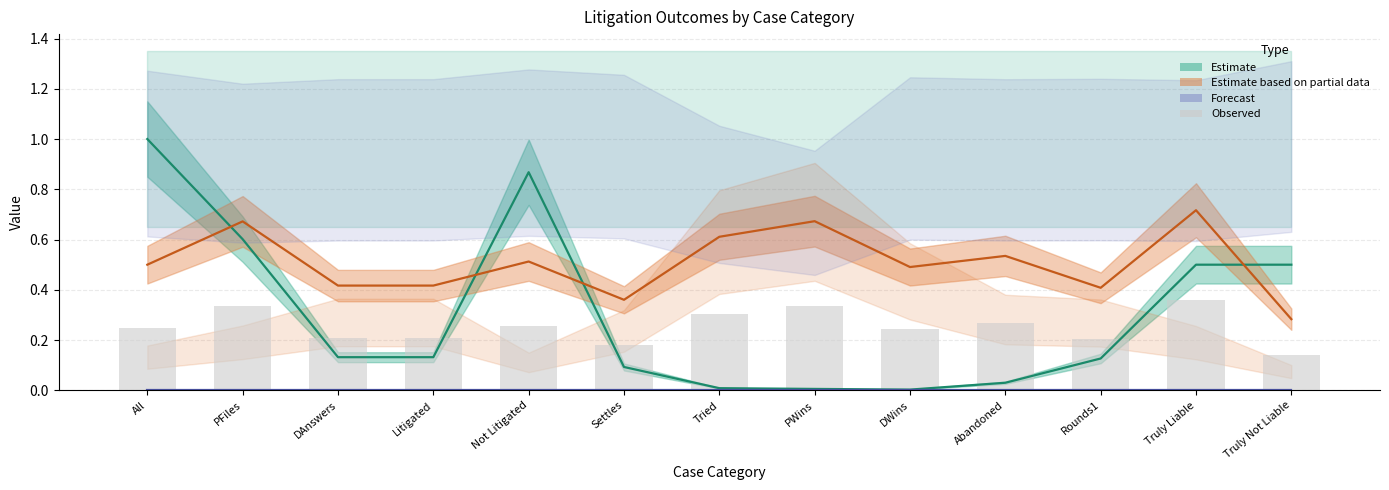

Is the value of Observed at PWins greater than the value of Forecast at DWins?

Yes